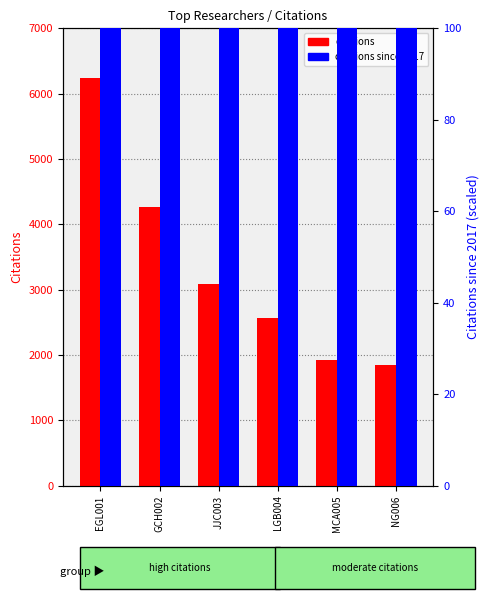

Which category has the highest value in the citations since 2017 series?

EGL001